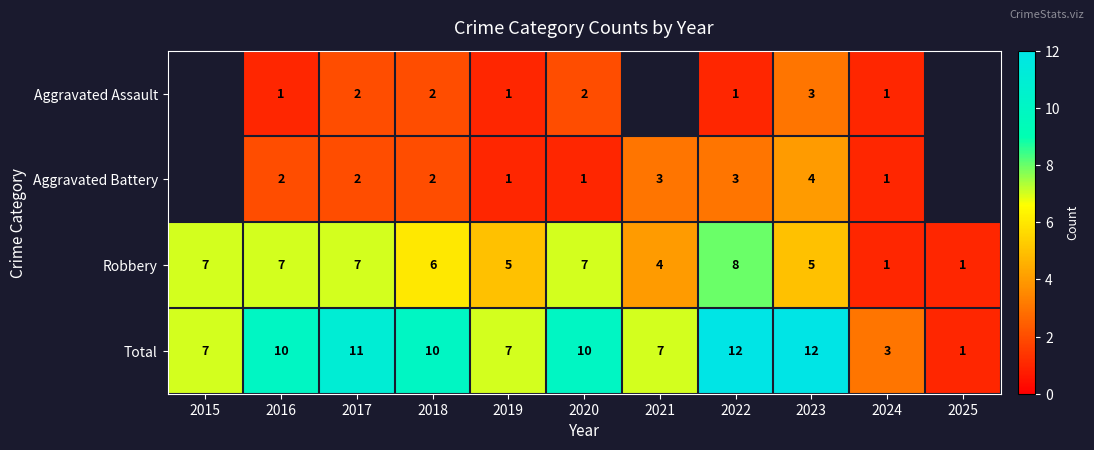

What is the sum of all Total values?

90